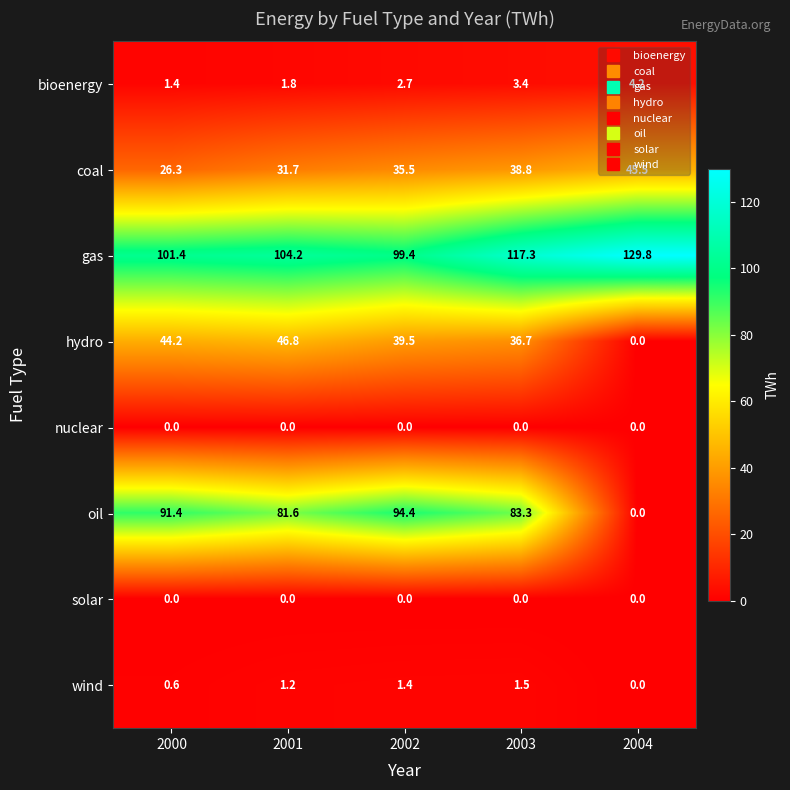

What is the difference between the gas values at 2003 and 2002?

17.9